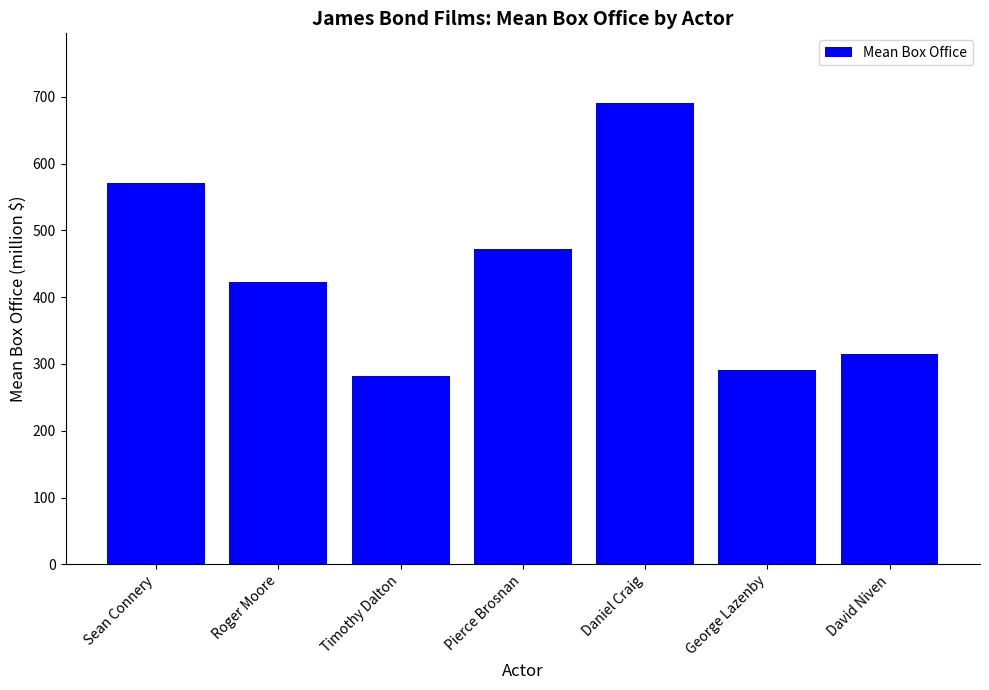

What is the approximate value at Timothy Dalton?

282.2